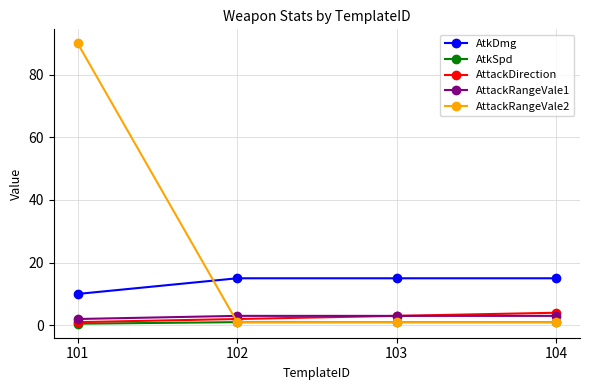

Which series has the largest total across all categories?

AttackRangeVale2